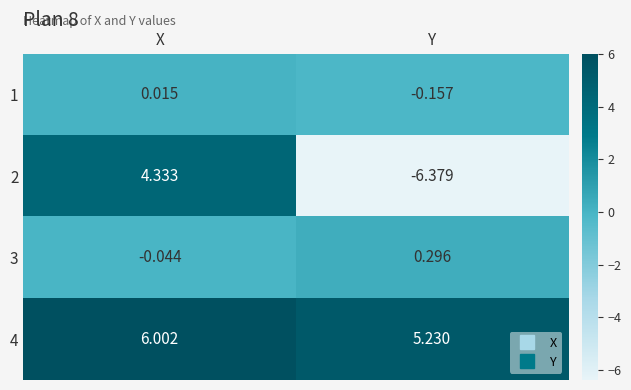

How many values in the 2 series exceed 4?

1